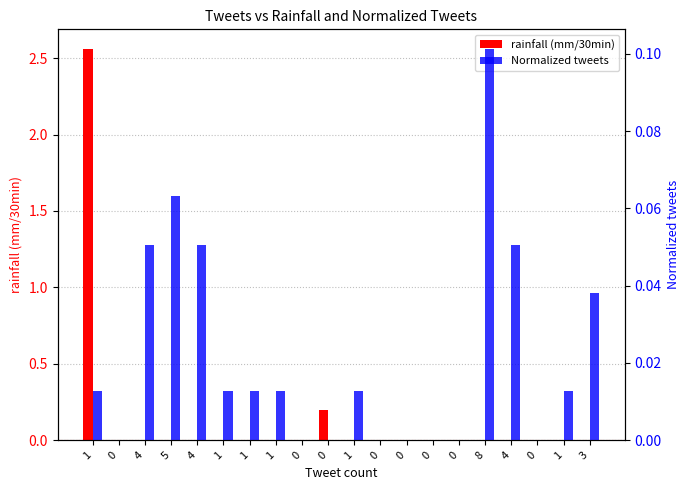

What is the total value across all series at 1?

2.6